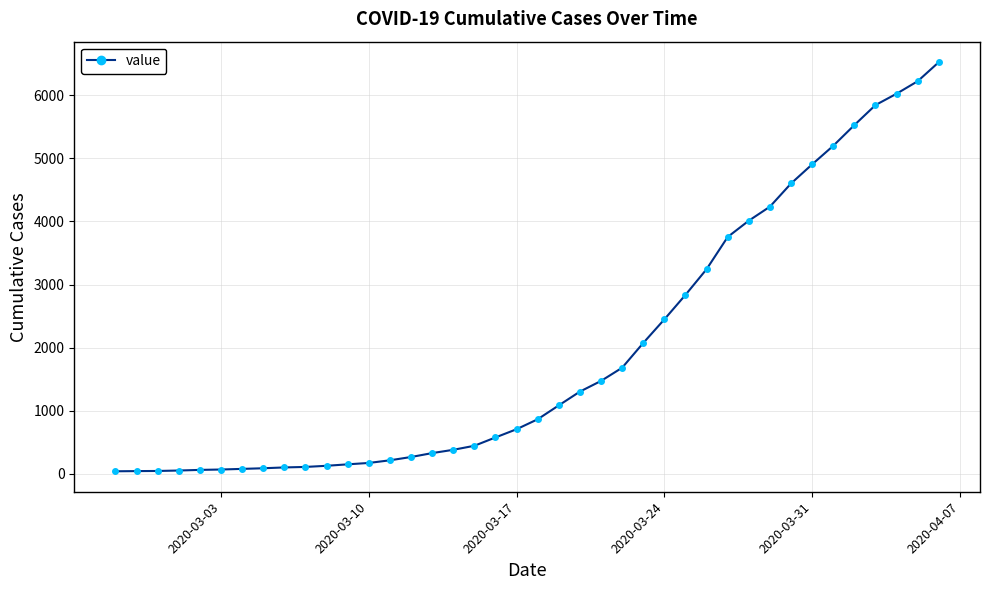

What is the difference between the second highest and minimum values?

6178